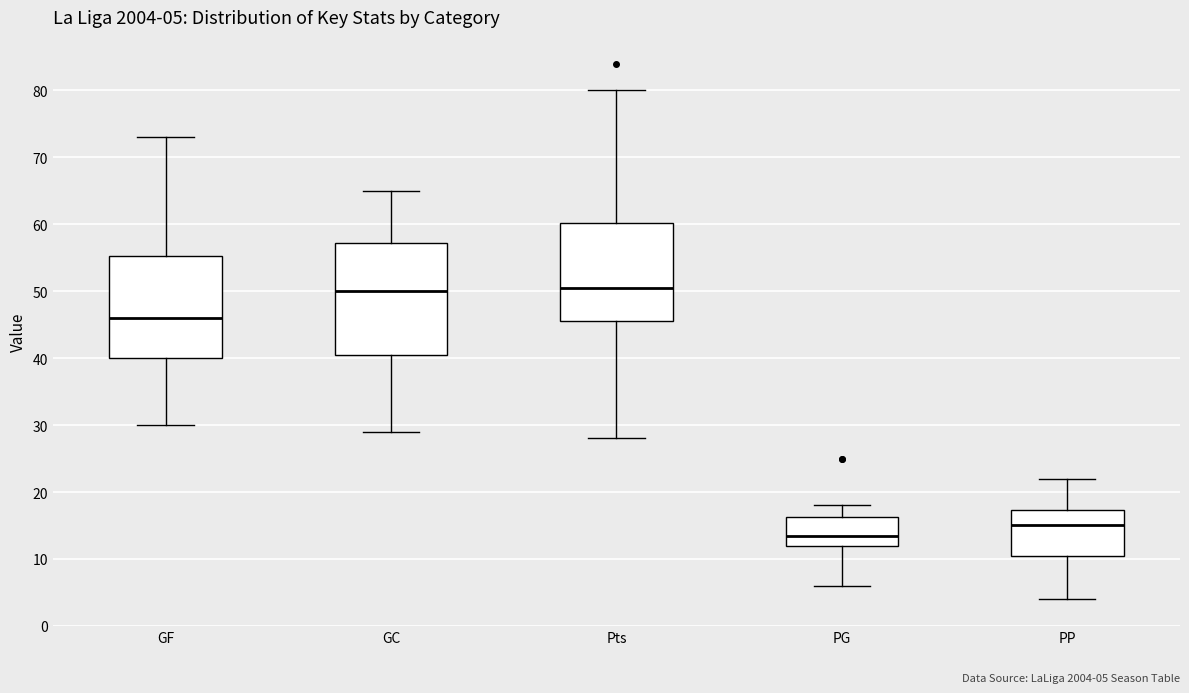

Which box is the tallest, from its lower edge to its upper edge?

GC